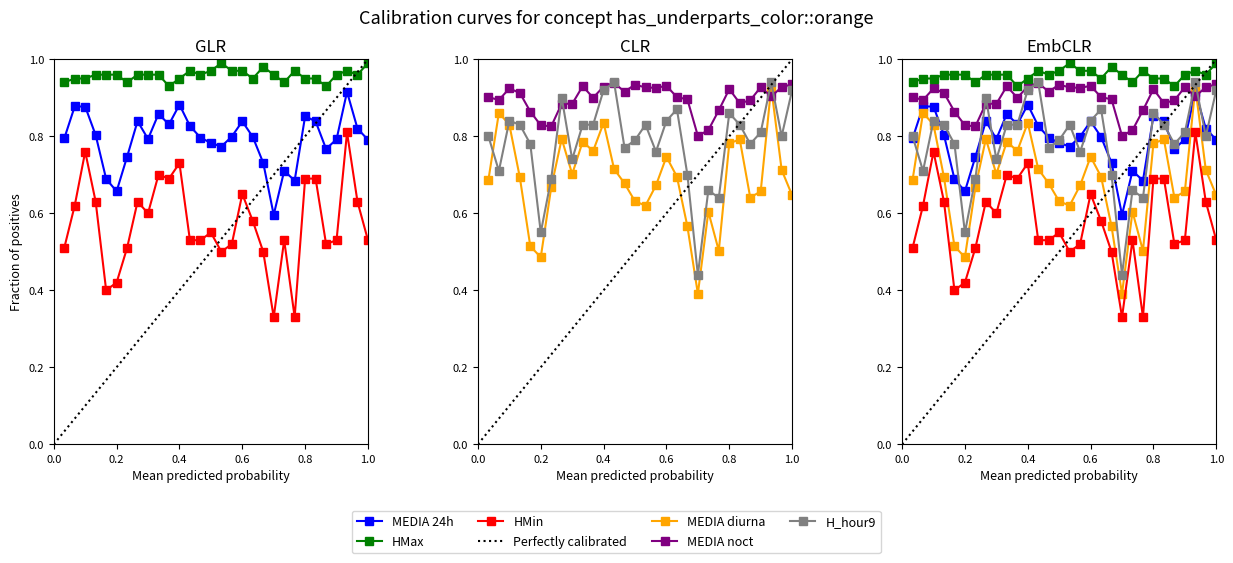

What are all the series names shown in the legend?

MEDIA 24h, HMax, HMin, MEDIA diurna, MEDIA noct, H_hour9